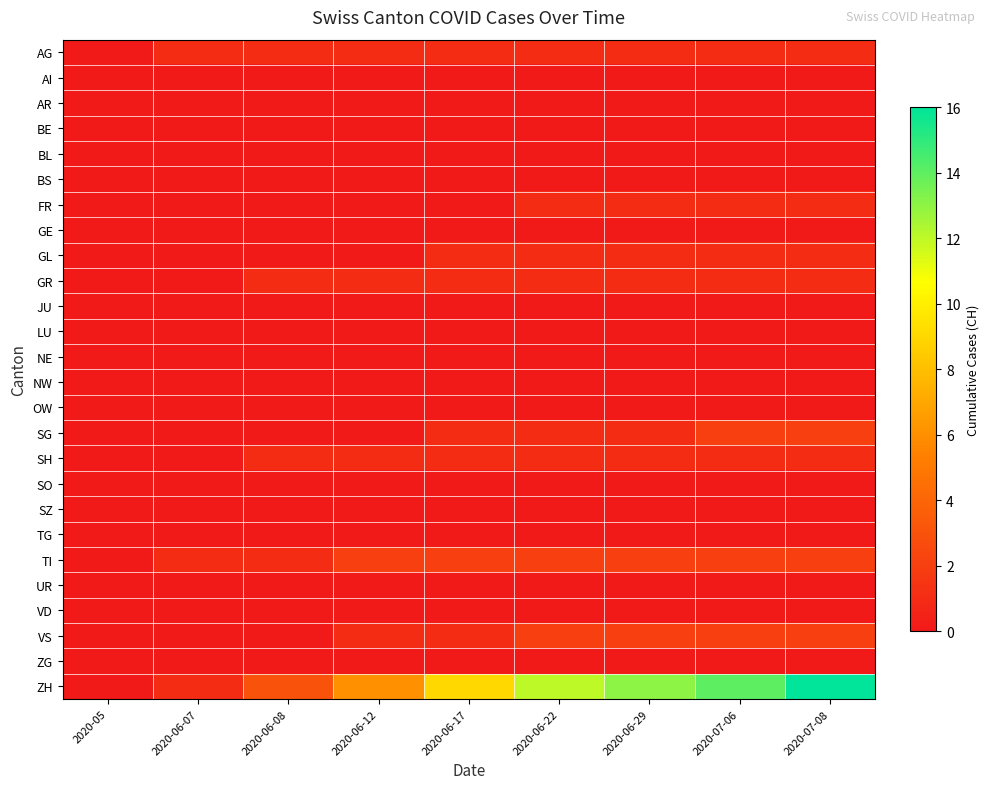

Reading left to right, transcribe all the data shown in this chart.

AG: 2020-05=0	2020-06-07=1	2020-06-08=1	2020-06-12=1	2020-06-17=1	2020-06-22=1	2020-06-29=1	2020-07-06=1	2020-07-08=1
AI: 2020-05=0	2020-06-07=0	2020-06-08=0	2020-06-12=0	2020-06-17=0	2020-06-22=0	2020-06-29=0	2020-07-06=0	2020-07-08=0
AR: 2020-05=0	2020-06-07=0	2020-06-08=0	2020-06-12=0	2020-06-17=0	2020-06-22=0	2020-06-29=0	2020-07-06=0	2020-07-08=0
BE: 2020-05=0	2020-06-07=0	2020-06-08=0	2020-06-12=0	2020-06-17=0	2020-06-22=0	2020-06-29=0	2020-07-06=0	2020-07-08=0
BL: 2020-05=0	2020-06-07=0	2020-06-08=0	2020-06-12=0	2020-06-17=0	2020-06-22=0	2020-06-29=0	2020-07-06=0	2020-07-08=0
BS: 2020-05=0	2020-06-07=0	2020-06-08=0	2020-06-12=0	2020-06-17=0	2020-06-22=0	2020-06-29=0	2020-07-06=0	2020-07-08=0
FR: 2020-05=0	2020-06-07=0	2020-06-08=0	2020-06-12=0	2020-06-17=0	2020-06-22=1	2020-06-29=1	2020-07-06=1	2020-07-08=1
GE: 2020-05=0	2020-06-07=0	2020-06-08=0	2020-06-12=0	2020-06-17=0	2020-06-22=0	2020-06-29=0	2020-07-06=0	2020-07-08=0
GL: 2020-05=0	2020-06-07=0	2020-06-08=0	2020-06-12=0	2020-06-17=1	2020-06-22=1	2020-06-29=1	2020-07-06=1	2020-07-08=1
GR: 2020-05=0	2020-06-07=0	2020-06-08=1	2020-06-12=1	2020-06-17=1	2020-06-22=1	2020-06-29=1	2020-07-06=1	2020-07-08=1
JU: 2020-05=0	2020-06-07=0	2020-06-08=0	2020-06-12=0	2020-06-17=0	2020-06-22=0	2020-06-29=0	2020-07-06=0	2020-07-08=0
LU: 2020-05=0	2020-06-07=0	2020-06-08=0	2020-06-12=0	2020-06-17=0	2020-06-22=0	2020-06-29=0	2020-07-06=0	2020-07-08=0
NE: 2020-05=0	2020-06-07=0	2020-06-08=0	2020-06-12=0	2020-06-17=0	2020-06-22=0	2020-06-29=0	2020-07-06=0	2020-07-08=0
NW: 2020-05=0	2020-06-07=0	2020-06-08=0	2020-06-12=0	2020-06-17=0	2020-06-22=0	2020-06-29=0	2020-07-06=0	2020-07-08=0
OW: 2020-05=0	2020-06-07=0	2020-06-08=0	2020-06-12=0	2020-06-17=0	2020-06-22=0	2020-06-29=0	2020-07-06=0	2020-07-08=0
SG: 2020-05=0	2020-06-07=0	2020-06-08=0	2020-06-12=0	2020-06-17=1	2020-06-22=1	2020-06-29=1	2020-07-06=2	2020-07-08=2
SH: 2020-05=0	2020-06-07=0	2020-06-08=1	2020-06-12=1	2020-06-17=1	2020-06-22=1	2020-06-29=1	2020-07-06=1	2020-07-08=1
SO: 2020-05=0	2020-06-07=0	2020-06-08=0	2020-06-12=0	2020-06-17=0	2020-06-22=0	2020-06-29=0	2020-07-06=0	2020-07-08=0
SZ: 2020-05=0	2020-06-07=0	2020-06-08=0	2020-06-12=0	2020-06-17=0	2020-06-22=0	2020-06-29=0	2020-07-06=0	2020-07-08=0
TG: 2020-05=0	2020-06-07=0	2020-06-08=0	2020-06-12=0	2020-06-17=0	2020-06-22=0	2020-06-29=0	2020-07-06=0	2020-07-08=0
TI: 2020-05=0	2020-06-07=1	2020-06-08=1	2020-06-12=2	2020-06-17=2	2020-06-22=2	2020-06-29=2	2020-07-06=2	2020-07-08=2
UR: 2020-05=0	2020-06-07=0	2020-06-08=0	2020-06-12=0	2020-06-17=0	2020-06-22=0	2020-06-29=0	2020-07-06=0	2020-07-08=0
VD: 2020-05=0	2020-06-07=0	2020-06-08=0	2020-06-12=0	2020-06-17=0	2020-06-22=0	2020-06-29=0	2020-07-06=0	2020-07-08=0
VS: 2020-05=0	2020-06-07=0	2020-06-08=0	2020-06-12=1	2020-06-17=1	2020-06-22=2	2020-06-29=2	2020-07-06=2	2020-07-08=2
ZG: 2020-05=0	2020-06-07=0	2020-06-08=0	2020-06-12=0	2020-06-17=0	2020-06-22=0	2020-06-29=0	2020-07-06=0	2020-07-08=0
ZH: 2020-05=0	2020-06-07=1	2020-06-08=3	2020-06-12=6	2020-06-17=9	2020-06-22=12	2020-06-29=13	2020-07-06=14	2020-07-08=16